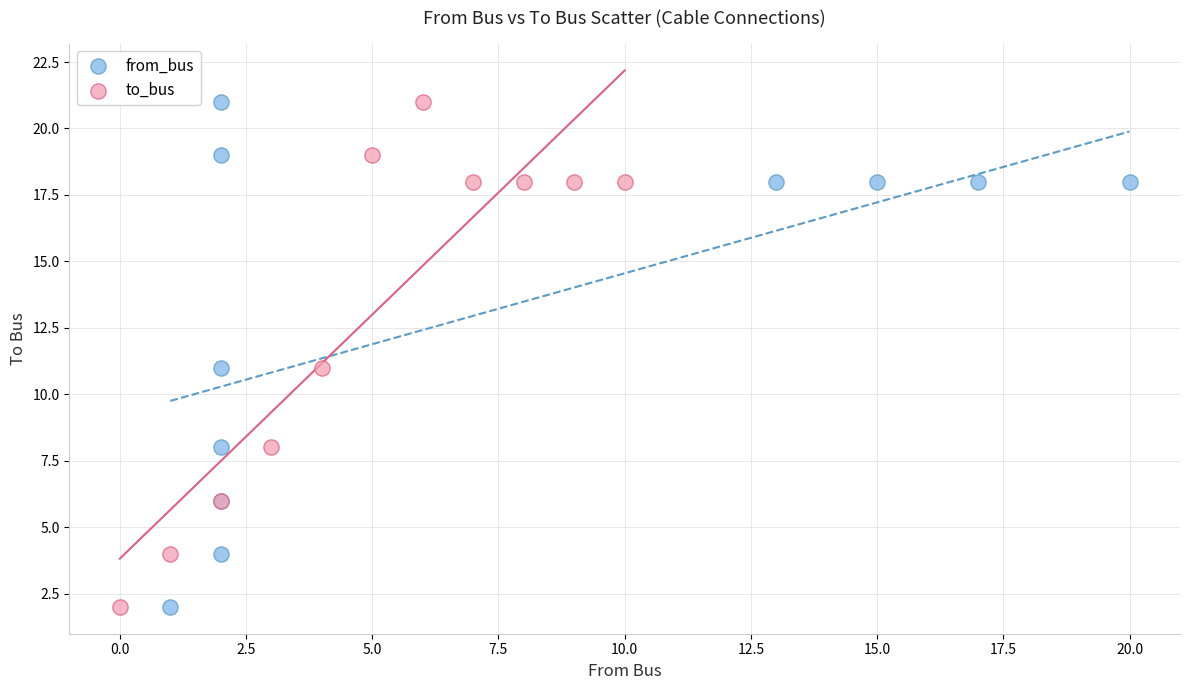

What are all the series names shown in the legend?

from_bus, to_bus